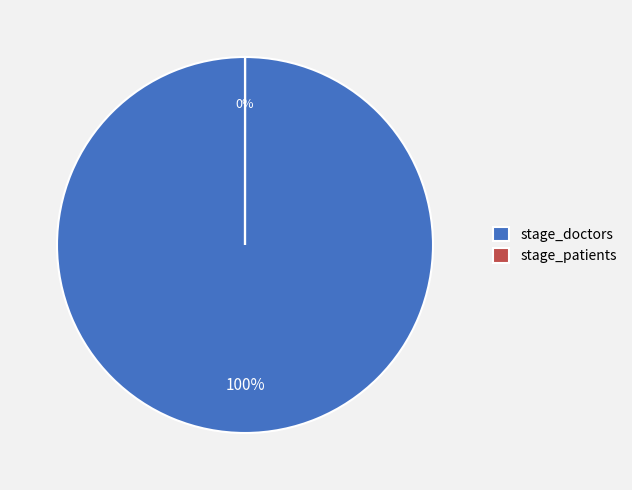

Which slice is the largest?

stage_doctors